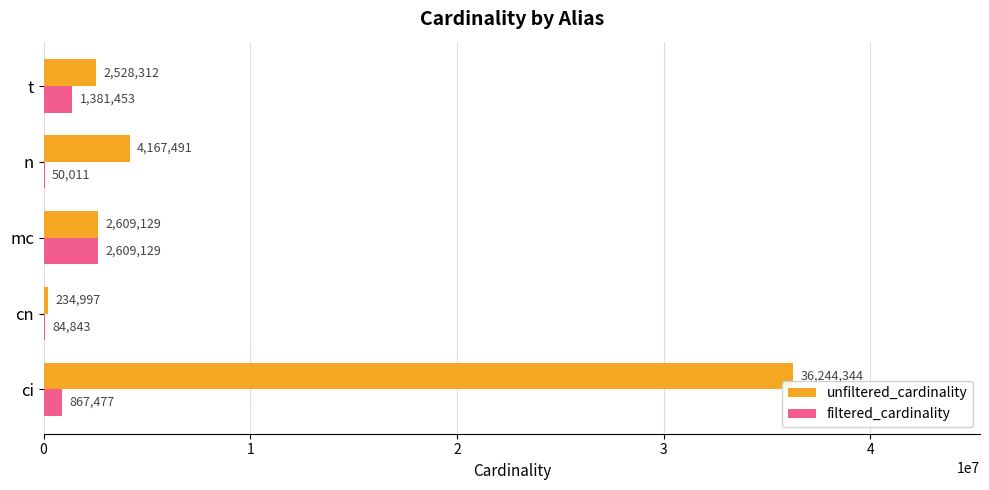

True or false: filtered_cardinality has a value of 2609129 at mc.

True